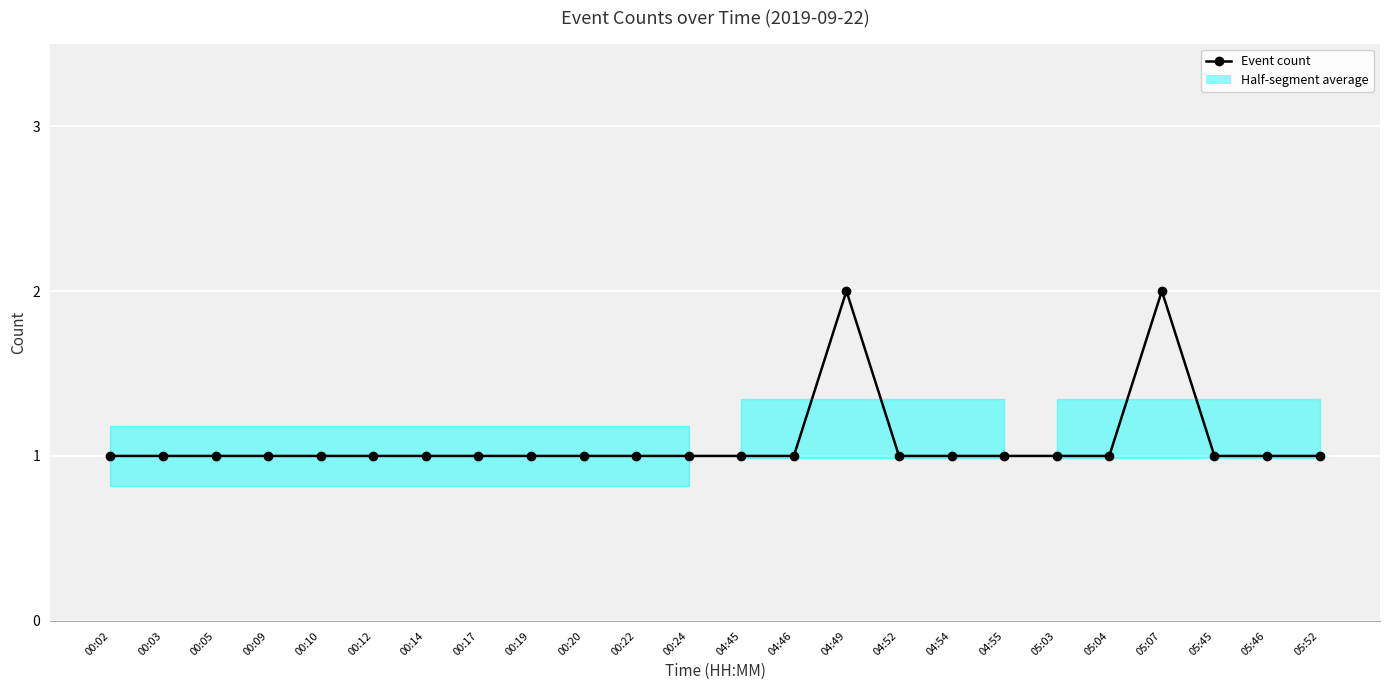

List the labels in order of value, largest first.

04:49, 05:07, 00:02, 00:03, 00:05, 00:09, 00:10, 00:12, 00:14, 00:17, 00:19, 00:20, 00:22, 00:24, 04:45, 04:46, 04:52, 04:54, 04:55, 05:03, 05:04, 05:45, 05:46, 05:52